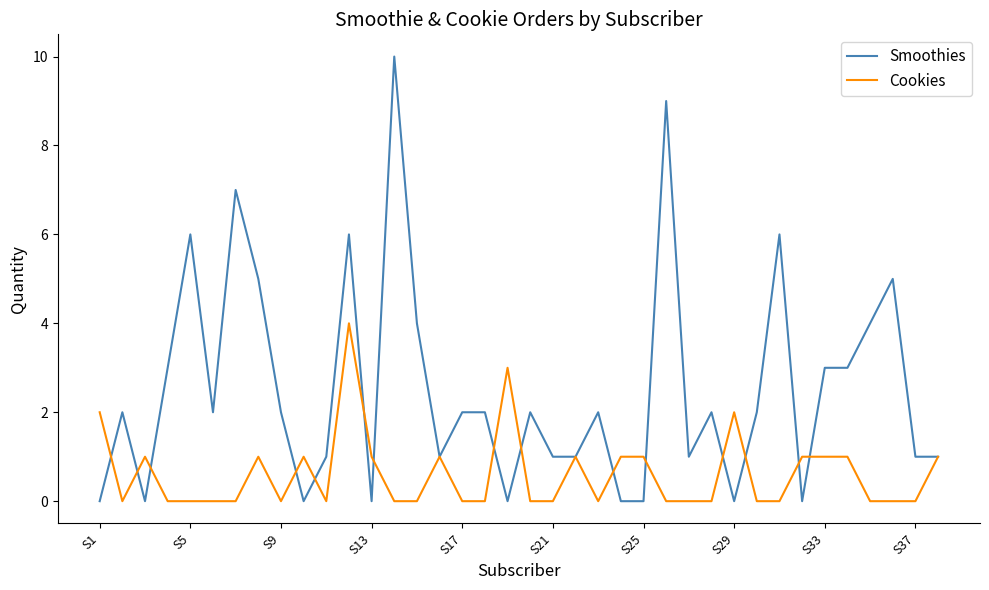

Which series has the largest range (max minus min)?

Smoothies